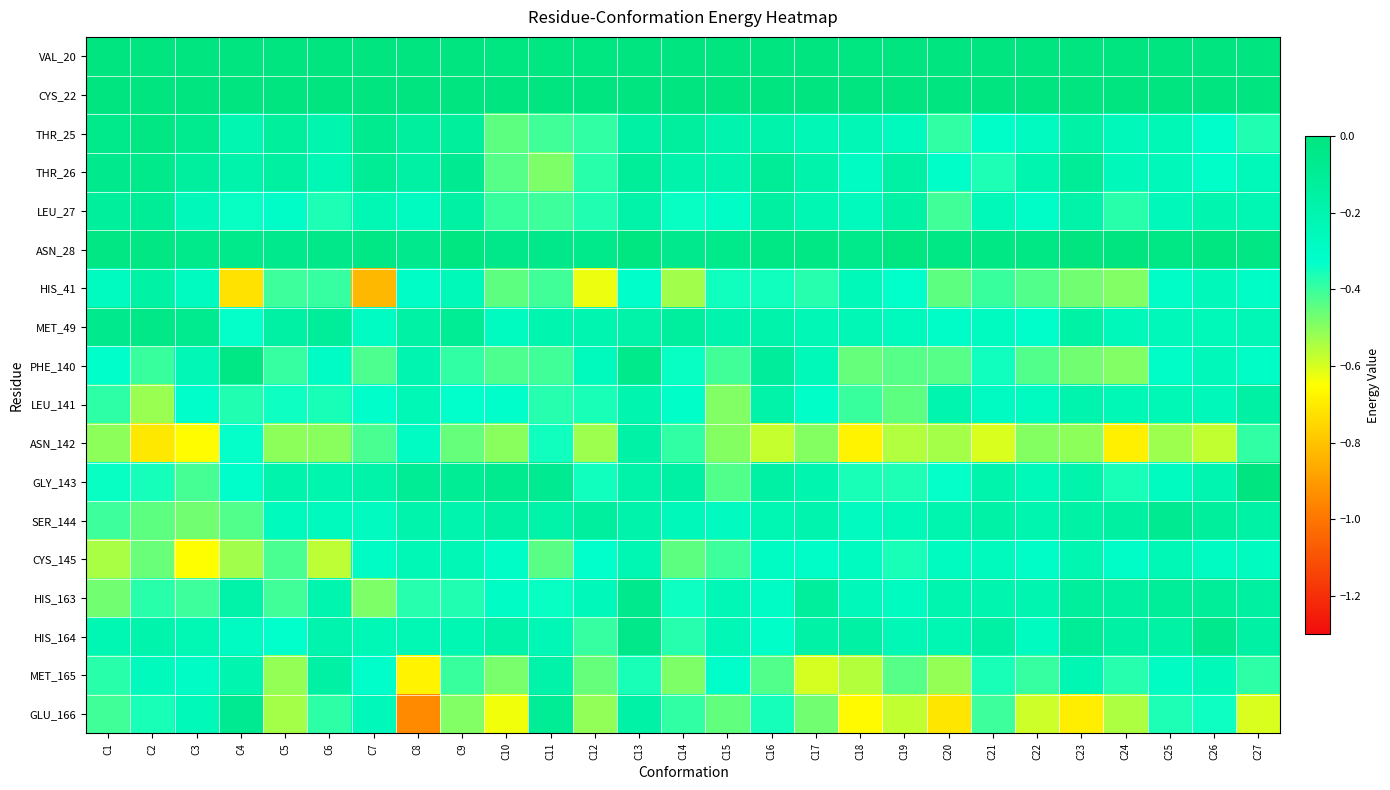

Reading right to left, what are all the values shown in this chart?

VAL_20: C27=-0.0	C26=-0.0	C25=-0.0	C24=-0.0	C23=-0.0	C22=-0.0	C21=-0.0	C20=-0.0	C19=-0.0	C18=-0.0	C17=-0.0	C16=-0.0	C15=-0.0	C14=-0.0	C13=-0.0	C12=-0.0	C11=-0.0	C10=-0.0	C9=-0.0	C8=-0.0	C7=-0.0	C6=-0.0	C5=-0.0	C4=-0.0	C3=-0.0	C2=-0.0	C1=0.0
CYS_22: C27=0.0	C26=0.0	C25=0.0	C24=0.0	C23=-0.0	C22=0.0	C21=-0.0	C20=0.0	C19=0.0	C18=0.0	C17=0.0	C16=0.0	C15=-0.0	C14=0.0	C13=-0.0	C12=0.0	C11=-0.0	C10=0.0	C9=0.0	C8=0.0	C7=0.0	C6=-0.0	C5=0.0	C4=0.0	C3=0.0	C2=0.0	C1=0.0
THR_25: C27=-0.4	C26=-0.3	C25=-0.2	C24=-0.3	C23=-0.2	C22=-0.3	C21=-0.3	C20=-0.4	C19=-0.3	C18=-0.2	C17=-0.2	C16=-0.2	C15=-0.2	C14=-0.1	C13=-0.2	C12=-0.4	C11=-0.4	C10=-0.4	C9=-0.1	C8=-0.1	C7=-0.1	C6=-0.2	C5=-0.1	C4=-0.2	C3=-0.1	C2=-0.0	C1=-0.0
THR_26: C27=-0.2	C26=-0.3	C25=-0.3	C24=-0.3	C23=-0.1	C22=-0.2	C21=-0.4	C20=-0.3	C19=-0.2	C18=-0.3	C17=-0.2	C16=-0.1	C15=-0.2	C14=-0.2	C13=-0.1	C12=-0.4	C11=-0.5	C10=-0.4	C9=-0.1	C8=-0.2	C7=-0.1	C6=-0.2	C5=-0.1	C4=-0.2	C3=-0.1	C2=-0.0	C1=-0.1
LEU_27: C27=-0.2	C26=-0.2	C25=-0.3	C24=-0.4	C23=-0.2	C22=-0.3	C21=-0.2	C20=-0.4	C19=-0.2	C18=-0.3	C17=-0.2	C16=-0.1	C15=-0.3	C14=-0.3	C13=-0.2	C12=-0.4	C11=-0.4	C10=-0.4	C9=-0.2	C8=-0.3	C7=-0.2	C6=-0.4	C5=-0.3	C4=-0.3	C3=-0.2	C2=-0.1	C1=-0.1
ASN_28: C27=-0.0	C26=-0.0	C25=-0.0	C24=-0.0	C23=-0.0	C22=-0.0	C21=-0.0	C20=-0.0	C19=-0.0	C18=-0.1	C17=-0.0	C16=-0.0	C15=-0.1	C14=-0.1	C13=-0.0	C12=-0.1	C11=-0.0	C10=-0.0	C9=-0.0	C8=-0.1	C7=-0.0	C6=-0.0	C5=-0.1	C4=-0.0	C3=-0.1	C2=-0.0	C1=-0.0
HIS_41: C27=-0.3	C26=-0.3	C25=-0.3	C24=-0.5	C23=-0.5	C22=-0.4	C21=-0.4	C20=-0.4	C19=-0.3	C18=-0.2	C17=-0.4	C16=-0.3	C15=-0.3	C14=-0.5	C13=-0.3	C12=-0.6	C11=-0.4	C10=-0.4	C9=-0.2	C8=-0.3	C7=-0.8	C6=-0.4	C5=-0.4	C4=-0.7	C3=-0.3	C2=-0.2	C1=-0.3
MET_49: C27=-0.2	C26=-0.2	C25=-0.3	C24=-0.3	C23=-0.2	C22=-0.3	C21=-0.3	C20=-0.3	C19=-0.3	C18=-0.2	C17=-0.2	C16=-0.2	C15=-0.2	C14=-0.1	C13=-0.2	C12=-0.2	C11=-0.2	C10=-0.3	C9=-0.1	C8=-0.2	C7=-0.3	C6=-0.1	C5=-0.2	C4=-0.3	C3=-0.1	C2=-0.0	C1=-0.1
PHE_140: C27=-0.3	C26=-0.3	C25=-0.3	C24=-0.5	C23=-0.5	C22=-0.4	C21=-0.3	C20=-0.4	C19=-0.4	C18=-0.5	C17=-0.2	C16=-0.1	C15=-0.4	C14=-0.3	C13=-0.0	C12=-0.3	C11=-0.4	C10=-0.4	C9=-0.4	C8=-0.2	C7=-0.4	C6=-0.3	C5=-0.4	C4=-0.0	C3=-0.2	C2=-0.4	C1=-0.3
LEU_141: C27=-0.2	C26=-0.3	C25=-0.2	C24=-0.2	C23=-0.2	C22=-0.3	C21=-0.3	C20=-0.2	C19=-0.4	C18=-0.4	C17=-0.3	C16=-0.2	C15=-0.5	C14=-0.3	C13=-0.2	C12=-0.4	C11=-0.4	C10=-0.3	C9=-0.3	C8=-0.2	C7=-0.3	C6=-0.4	C5=-0.3	C4=-0.4	C3=-0.3	C2=-0.5	C1=-0.4
ASN_142: C27=-0.4	C26=-0.6	C25=-0.5	C24=-0.7	C23=-0.5	C22=-0.5	C21=-0.6	C20=-0.5	C19=-0.6	C18=-0.7	C17=-0.5	C16=-0.6	C15=-0.5	C14=-0.4	C13=-0.2	C12=-0.5	C11=-0.3	C10=-0.5	C9=-0.5	C8=-0.3	C7=-0.4	C6=-0.5	C5=-0.5	C4=-0.3	C3=-0.7	C2=-0.7	C1=-0.5
GLY_143: C27=-0.0	C26=-0.2	C25=-0.3	C24=-0.4	C23=-0.2	C22=-0.2	C21=-0.2	C20=-0.3	C19=-0.4	C18=-0.4	C17=-0.2	C16=-0.2	C15=-0.4	C14=-0.2	C13=-0.2	C12=-0.3	C11=-0.1	C10=-0.1	C9=-0.1	C8=-0.1	C7=-0.2	C6=-0.2	C5=-0.2	C4=-0.3	C3=-0.4	C2=-0.4	C1=-0.3
SER_144: C27=-0.2	C26=-0.1	C25=-0.1	C24=-0.1	C23=-0.2	C22=-0.2	C21=-0.2	C20=-0.2	C19=-0.2	C18=-0.3	C17=-0.2	C16=-0.2	C15=-0.3	C14=-0.3	C13=-0.2	C12=-0.1	C11=-0.2	C10=-0.2	C9=-0.2	C8=-0.2	C7=-0.3	C6=-0.3	C5=-0.3	C4=-0.4	C3=-0.5	C2=-0.4	C1=-0.4
CYS_145: C27=-0.3	C26=-0.3	C25=-0.2	C24=-0.3	C23=-0.2	C22=-0.3	C21=-0.3	C20=-0.3	C19=-0.4	C18=-0.3	C17=-0.3	C16=-0.3	C15=-0.4	C14=-0.4	C13=-0.2	C12=-0.3	C11=-0.4	C10=-0.3	C9=-0.2	C8=-0.2	C7=-0.3	C6=-0.6	C5=-0.4	C4=-0.5	C3=-0.7	C2=-0.5	C1=-0.5
HIS_163: C27=-0.1	C26=-0.1	C25=-0.1	C24=-0.1	C23=-0.1	C22=-0.2	C21=-0.2	C20=-0.2	C19=-0.3	C18=-0.3	C17=-0.1	C16=-0.3	C15=-0.2	C14=-0.3	C13=-0.1	C12=-0.3	C11=-0.3	C10=-0.3	C9=-0.4	C8=-0.4	C7=-0.5	C6=-0.2	C5=-0.4	C4=-0.2	C3=-0.4	C2=-0.4	C1=-0.5
HIS_164: C27=-0.2	C26=-0.1	C25=-0.2	C24=-0.2	C23=-0.1	C22=-0.3	C21=-0.2	C20=-0.2	C19=-0.2	C18=-0.2	C17=-0.2	C16=-0.3	C15=-0.2	C14=-0.4	C13=-0.0	C12=-0.4	C11=-0.2	C10=-0.2	C9=-0.2	C8=-0.2	C7=-0.2	C6=-0.2	C5=-0.3	C4=-0.3	C3=-0.2	C2=-0.2	C1=-0.2
MET_165: C27=-0.4	C26=-0.2	C25=-0.3	C24=-0.4	C23=-0.2	C22=-0.4	C21=-0.4	C20=-0.5	C19=-0.4	C18=-0.6	C17=-0.6	C16=-0.4	C15=-0.3	C14=-0.5	C13=-0.4	C12=-0.5	C11=-0.2	C10=-0.5	C9=-0.4	C8=-0.7	C7=-0.3	C6=-0.2	C5=-0.5	C4=-0.2	C3=-0.3	C2=-0.3	C1=-0.4
GLU_166: C27=-0.6	C26=-0.3	C25=-0.4	C24=-0.5	C23=-0.7	C22=-0.6	C21=-0.4	C20=-0.7	C19=-0.6	C18=-0.7	C17=-0.5	C16=-0.4	C15=-0.4	C14=-0.4	C13=-0.2	C12=-0.5	C11=-0.1	C10=-0.6	C9=-0.5	C8=-0.9	C7=-0.3	C6=-0.4	C5=-0.5	C4=-0.1	C3=-0.2	C2=-0.4	C1=-0.4